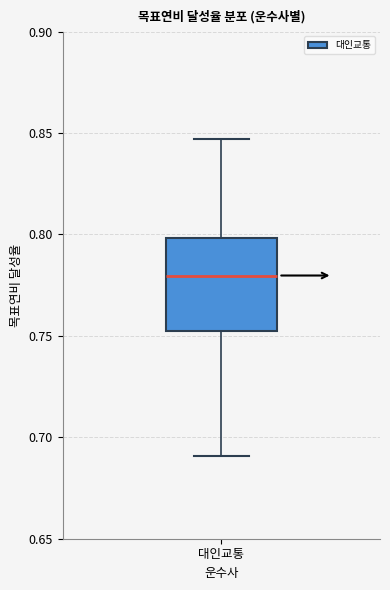

Where does the upper whisker of the box for 대인교통 end on the y-axis? The values are not printed on the chart, so give them approximately, as read against the axis.

0.845